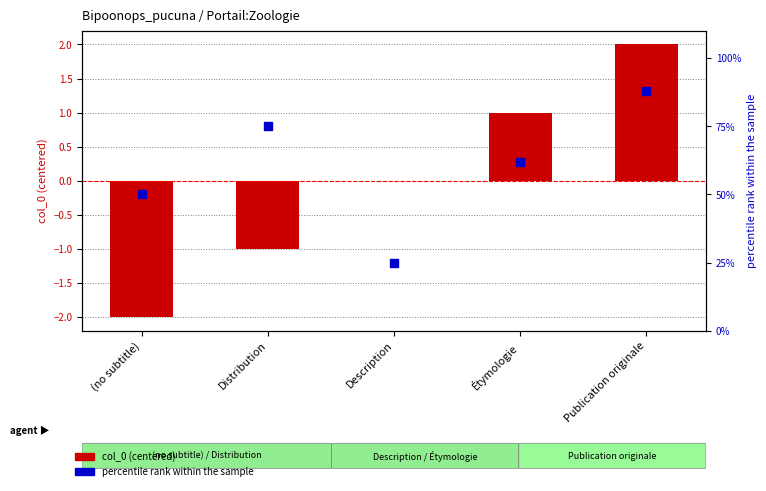

Is the value of percentile rank at (no subtitle) greater than the value of col_0 (centered) at Distribution?

Yes